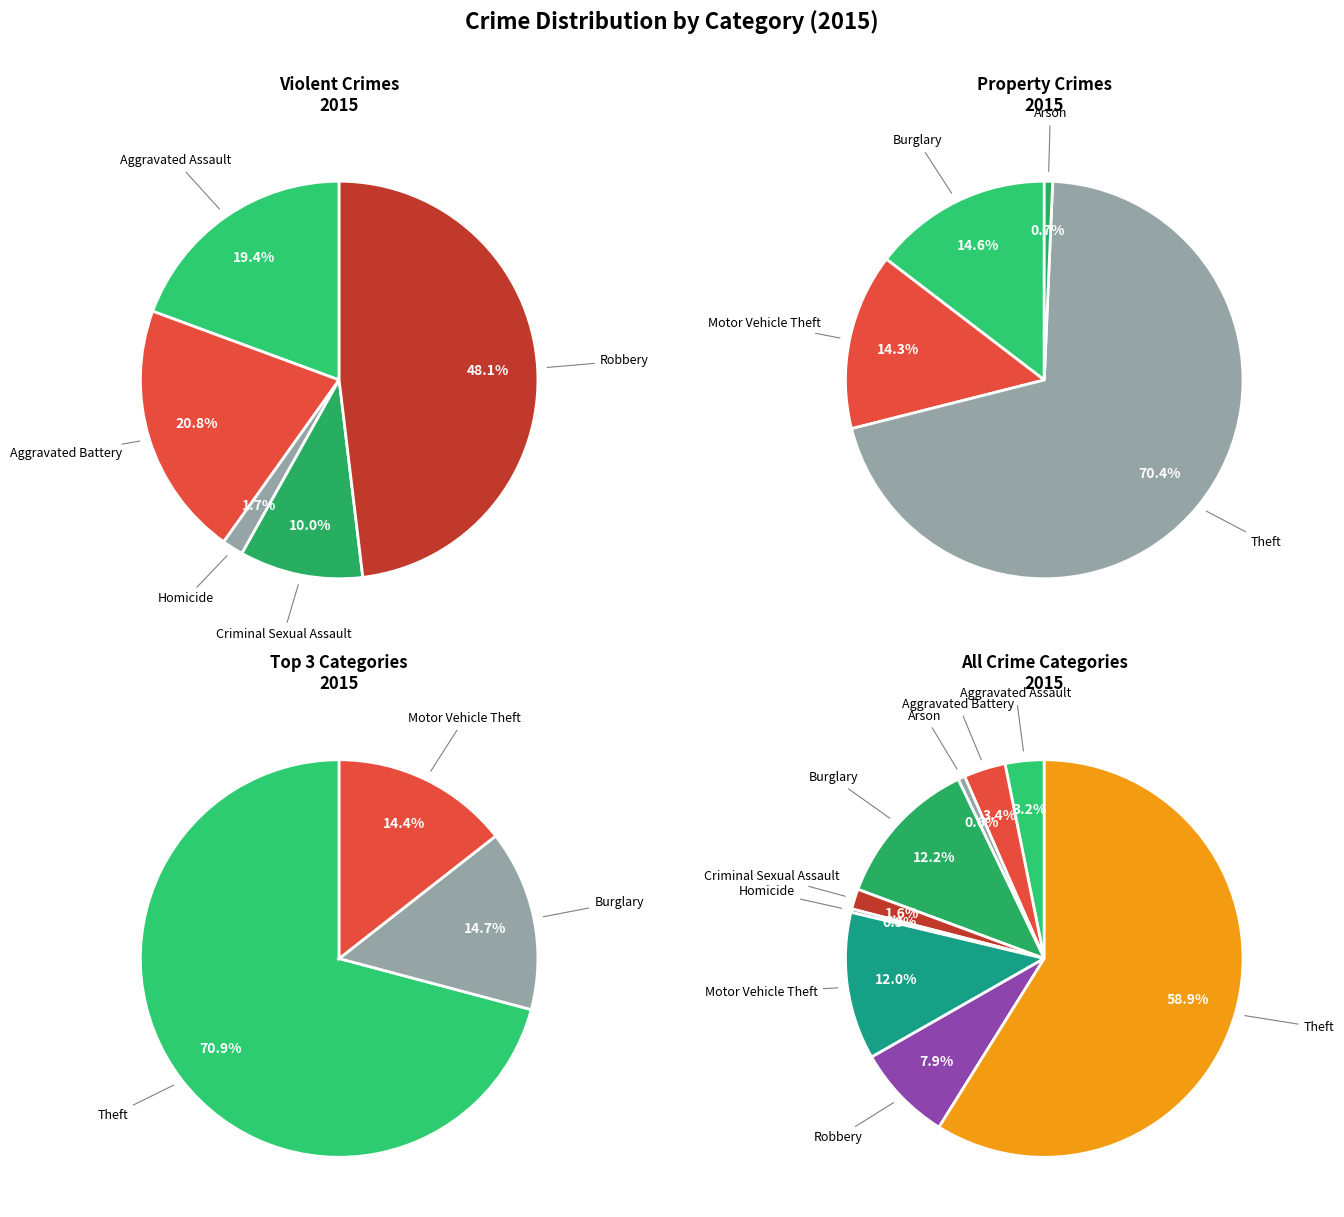

How many slices are in this pie chart?

9